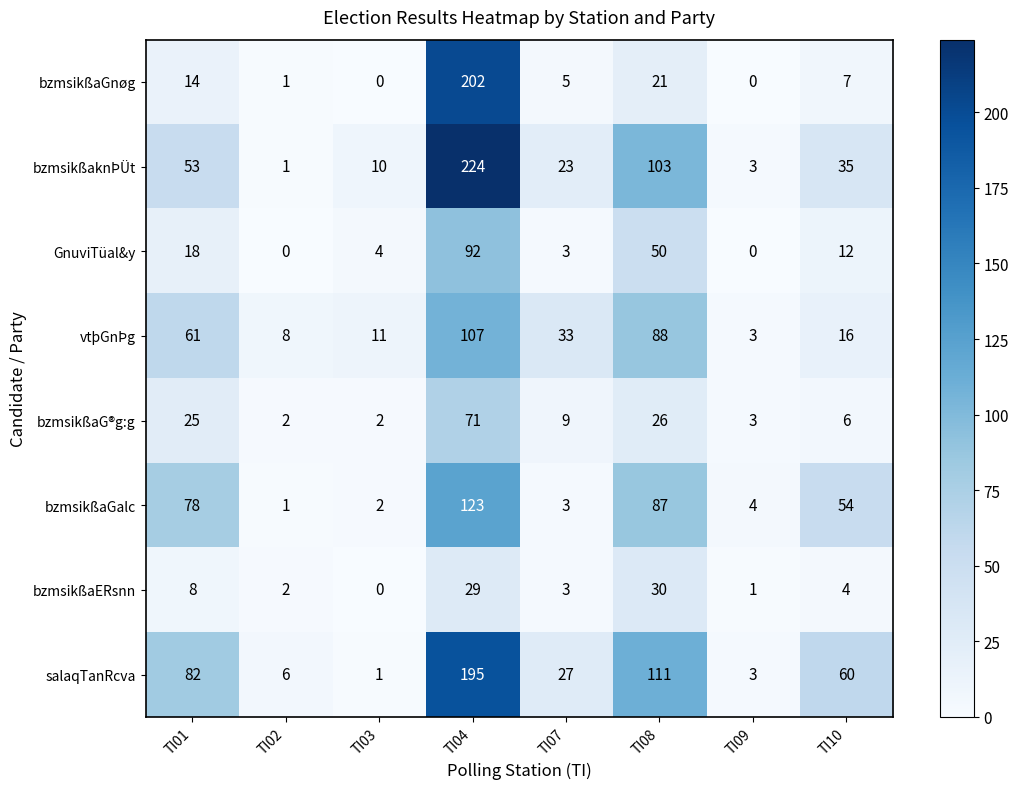

What is the maximum value shown in the chart?

224